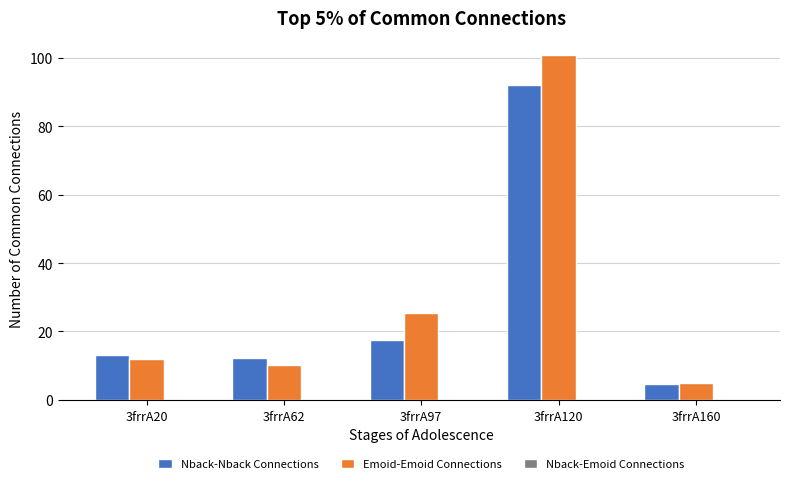

What is the difference between the second highest and second lowest values in the Emoid-Emoid Connections series?

15.2